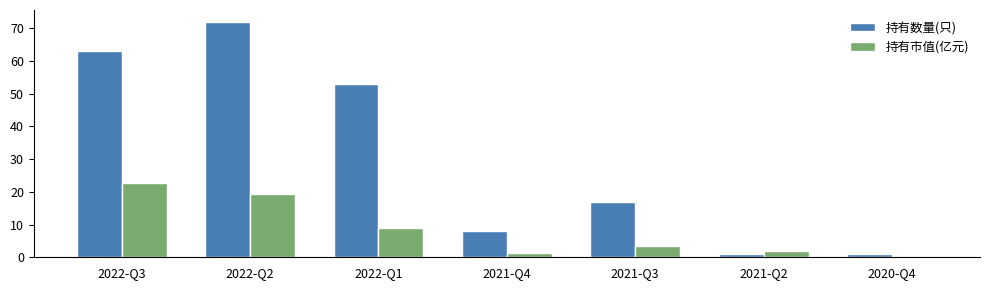

What is the total value across all series at 2022-Q3?

85.7